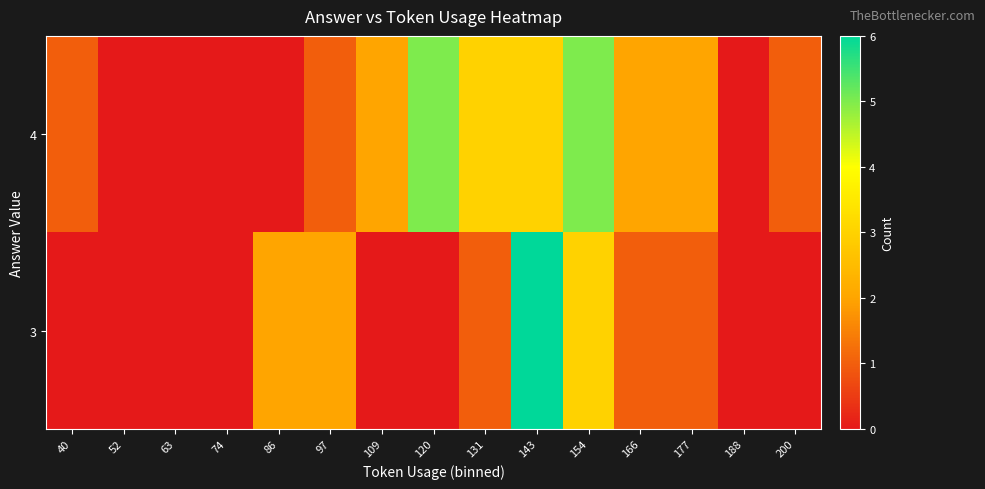

Count the number of categories in the chart.

15